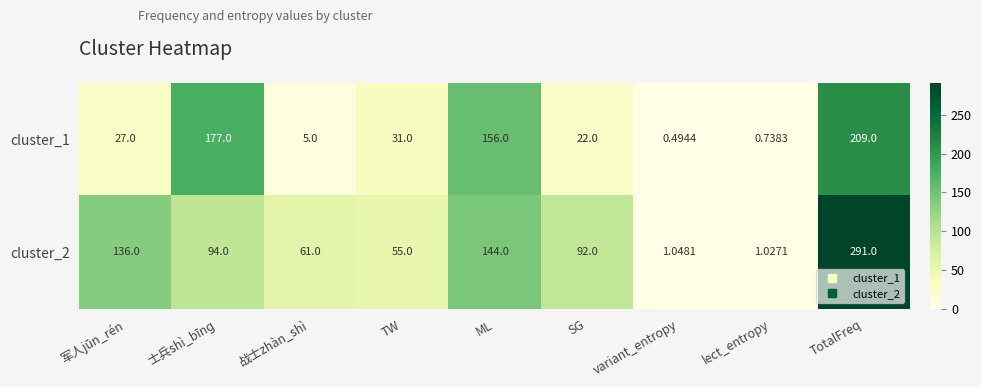

At which label does cluster_1 reach its minimum?

variant_entropy